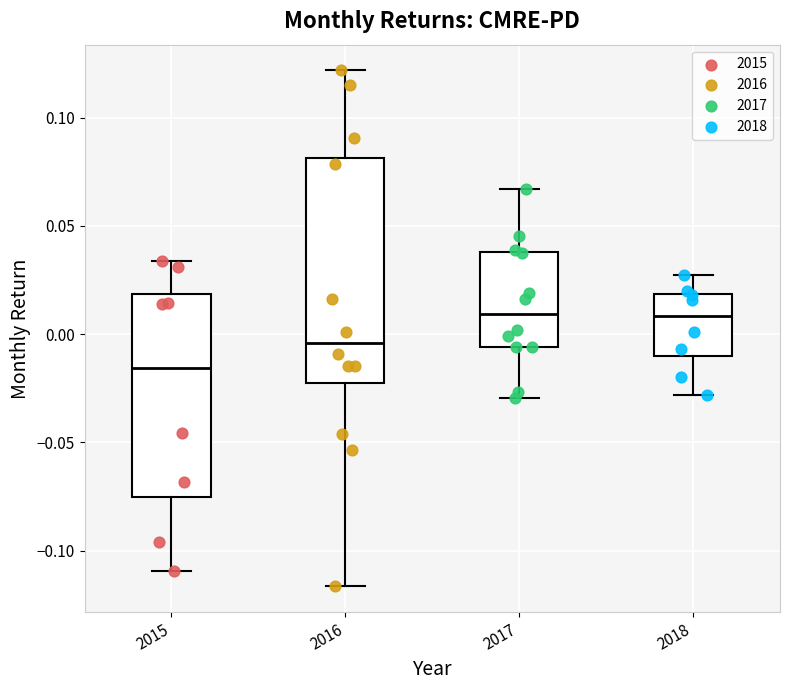

Where is the upper edge of the box at x = 2017 on the y-axis? The values are not printed on the chart, so give them approximately, as read against the axis.

0.040